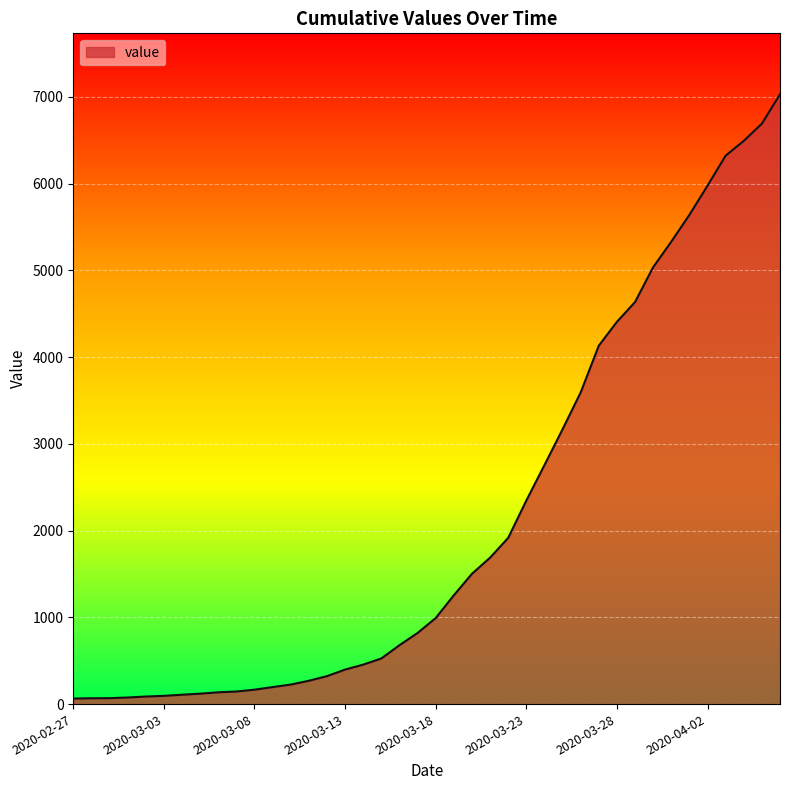

What is the greatest value displayed?

7030